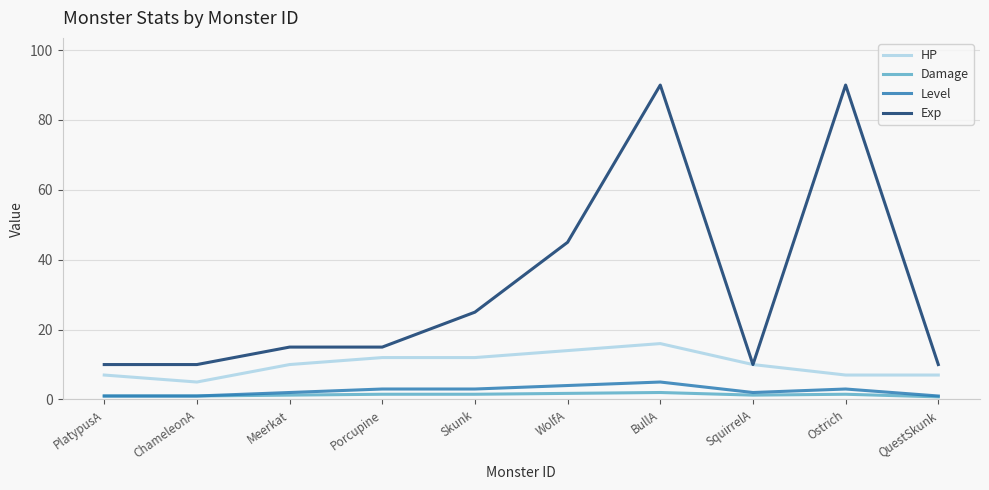

What is the maximum value shown in the chart?

90.0